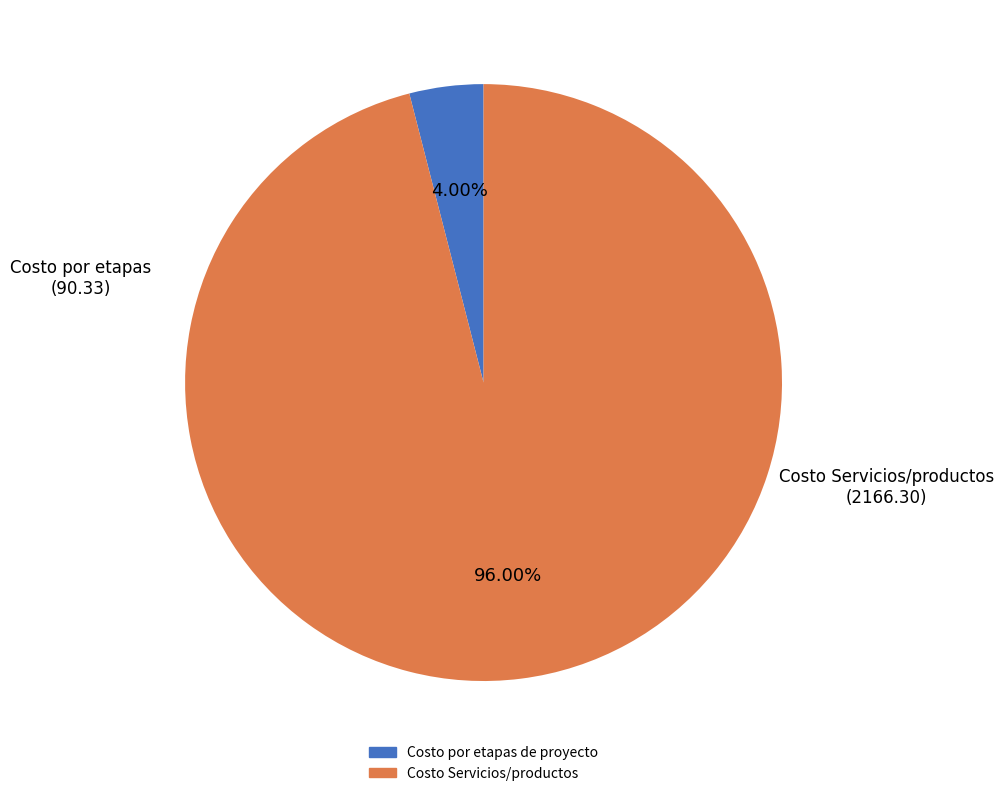

How many slices are in this pie chart?

2